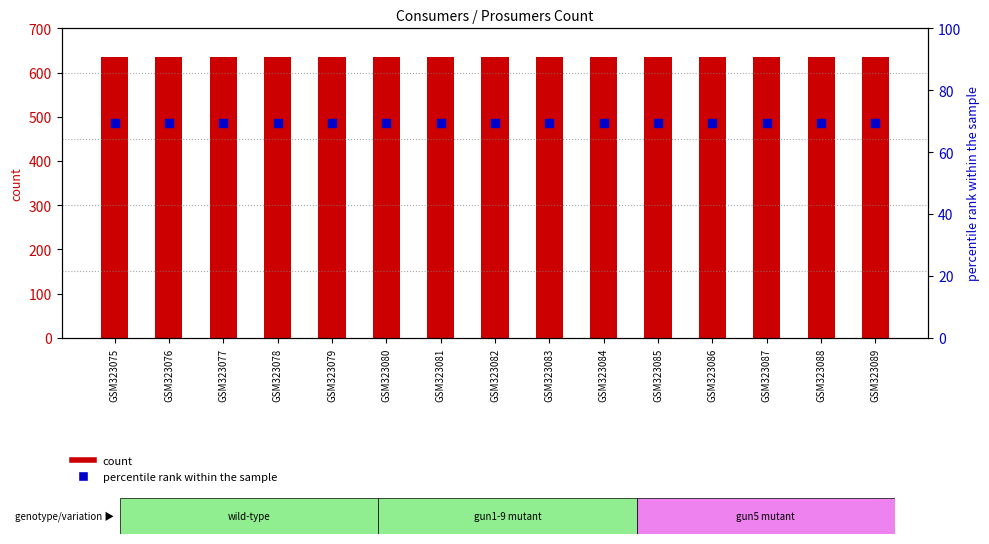

What is the total value across all series at GSM323080?

704.3